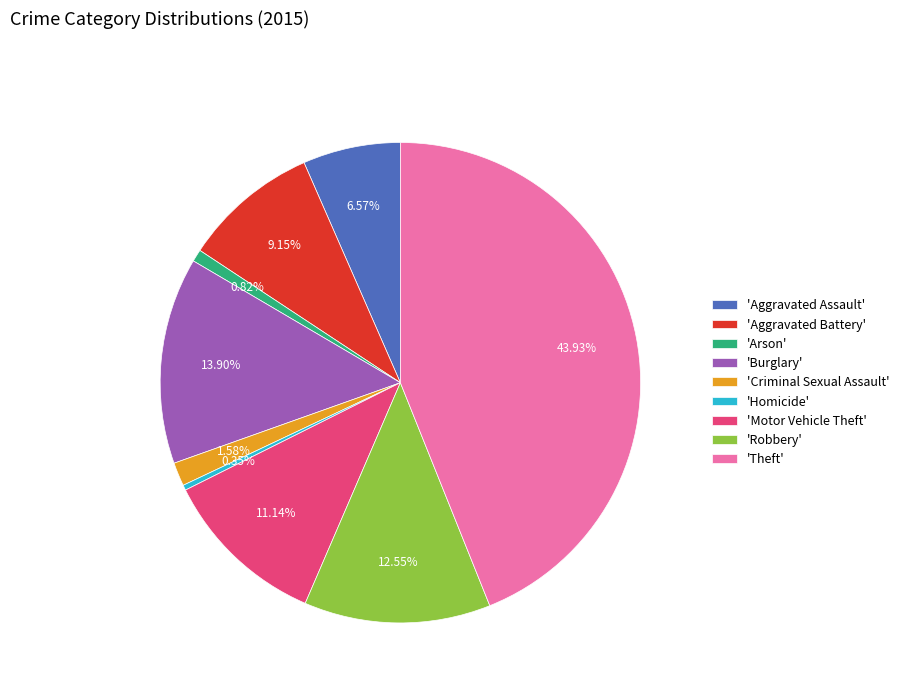

How many segments does this pie chart have?

9